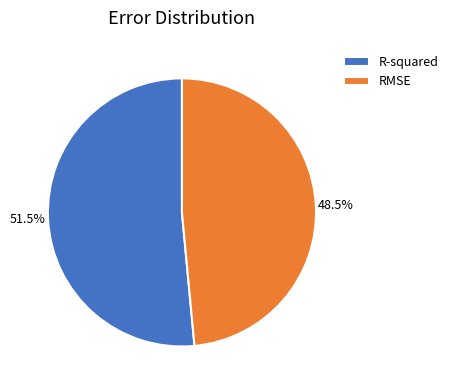

What is the majority slice?

R-squared